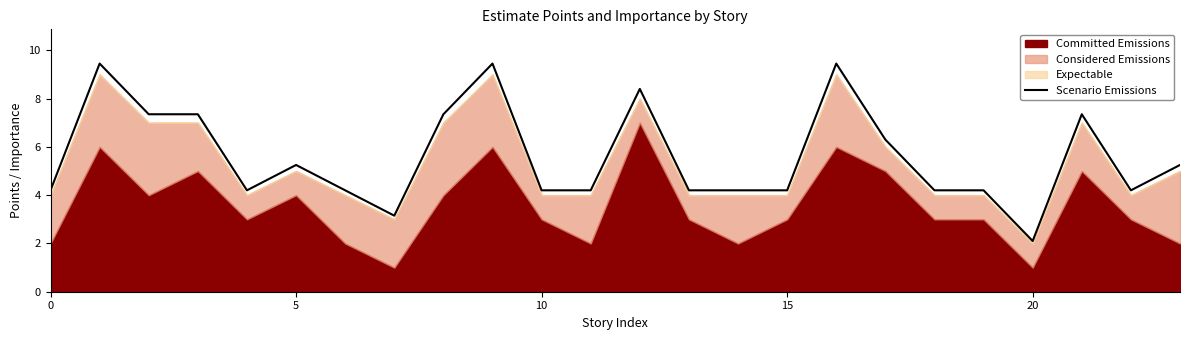

What is the maximum value for Scenario Emissions?

9.5